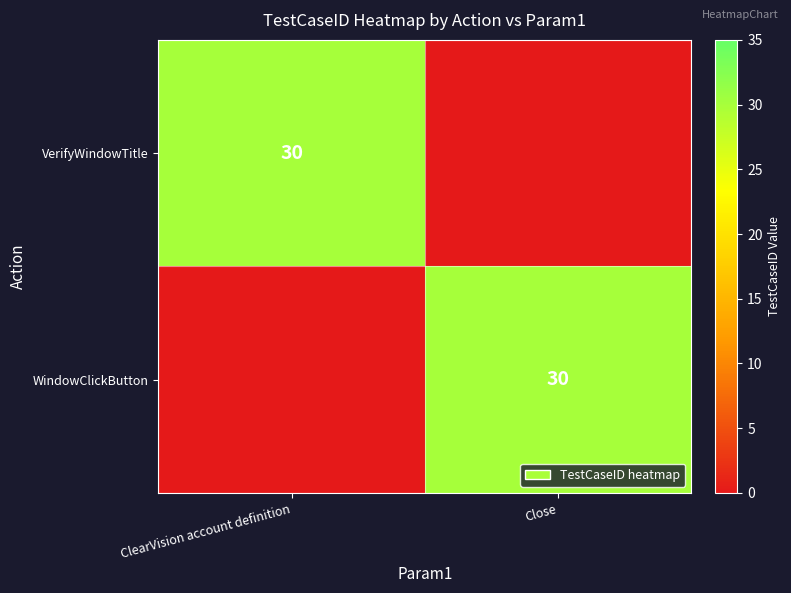

True or false: WindowClickButton has a value of 30 at Close.

True